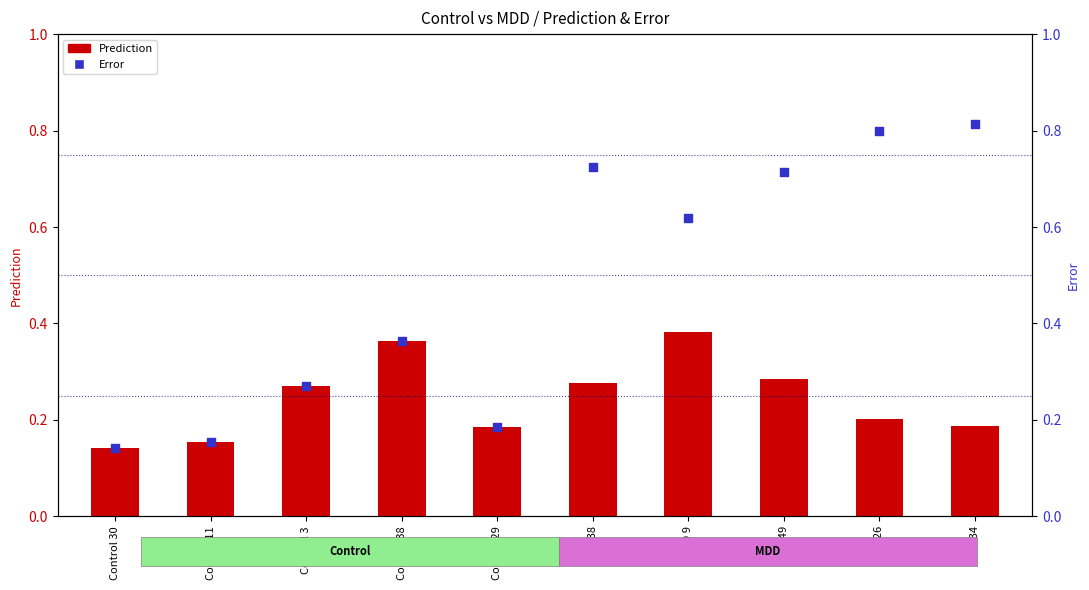

At which category is the sum across all series the highest?

MDD 38